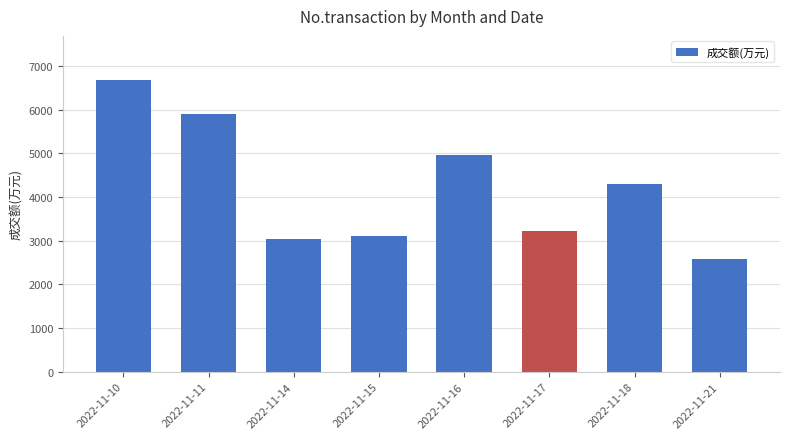

Is it true that the value at 2022-11-16 is 4961?

True